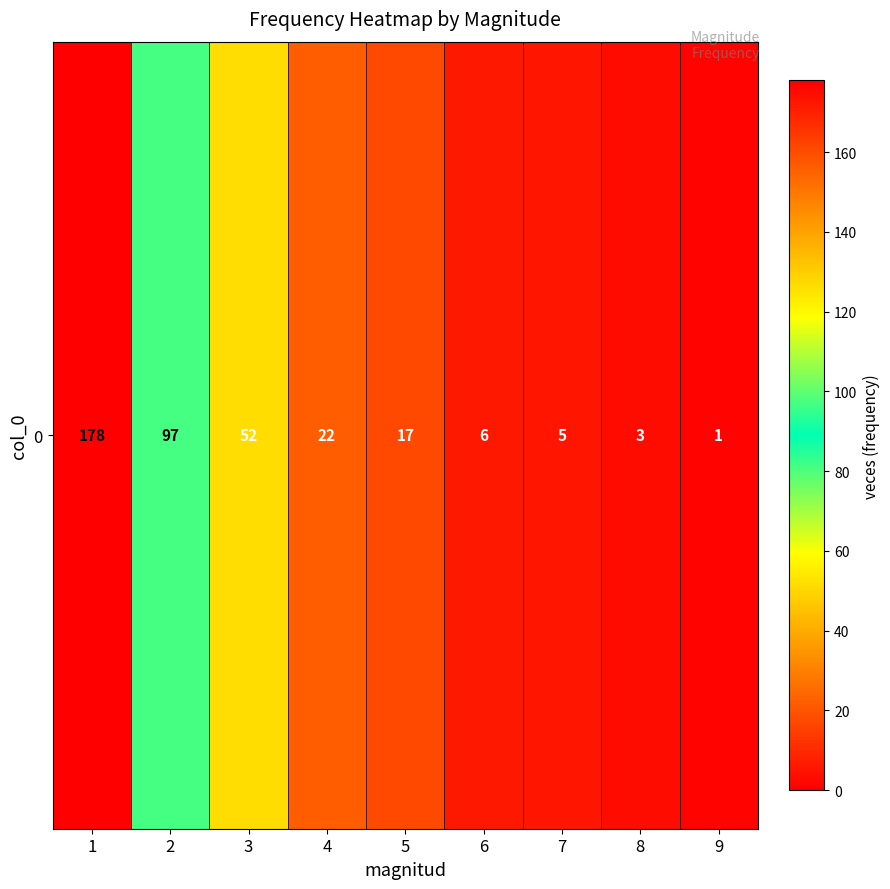

Which category has the highest value across all series?

1